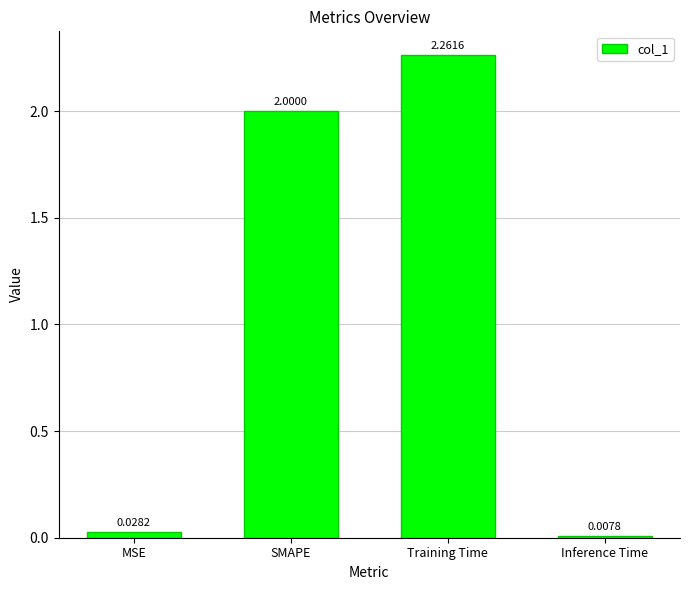

List the labels in order of value, smallest first.

Inference Time, MSE, SMAPE, Training Time